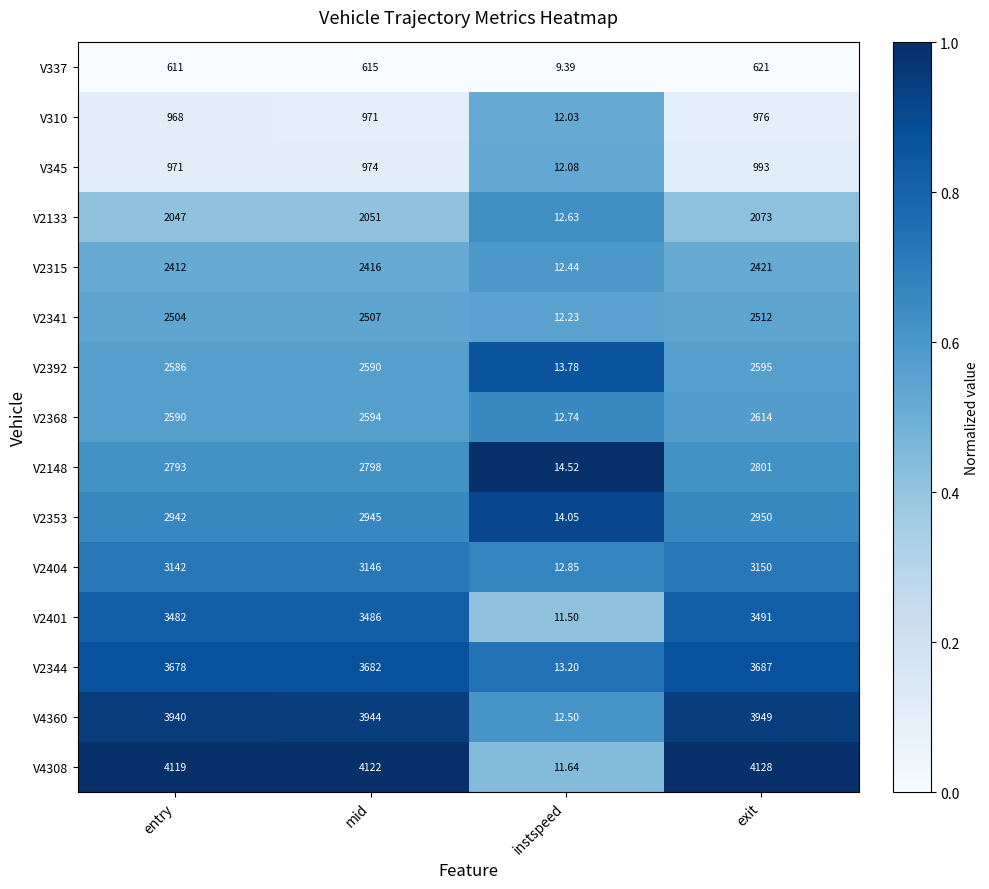

What is the spread (max minus min) of values at instspeed?

5.1